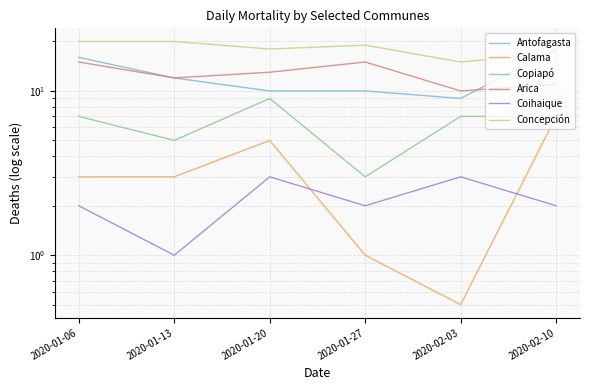

Where is Concepción nearest to the value 17?

2020-02-10